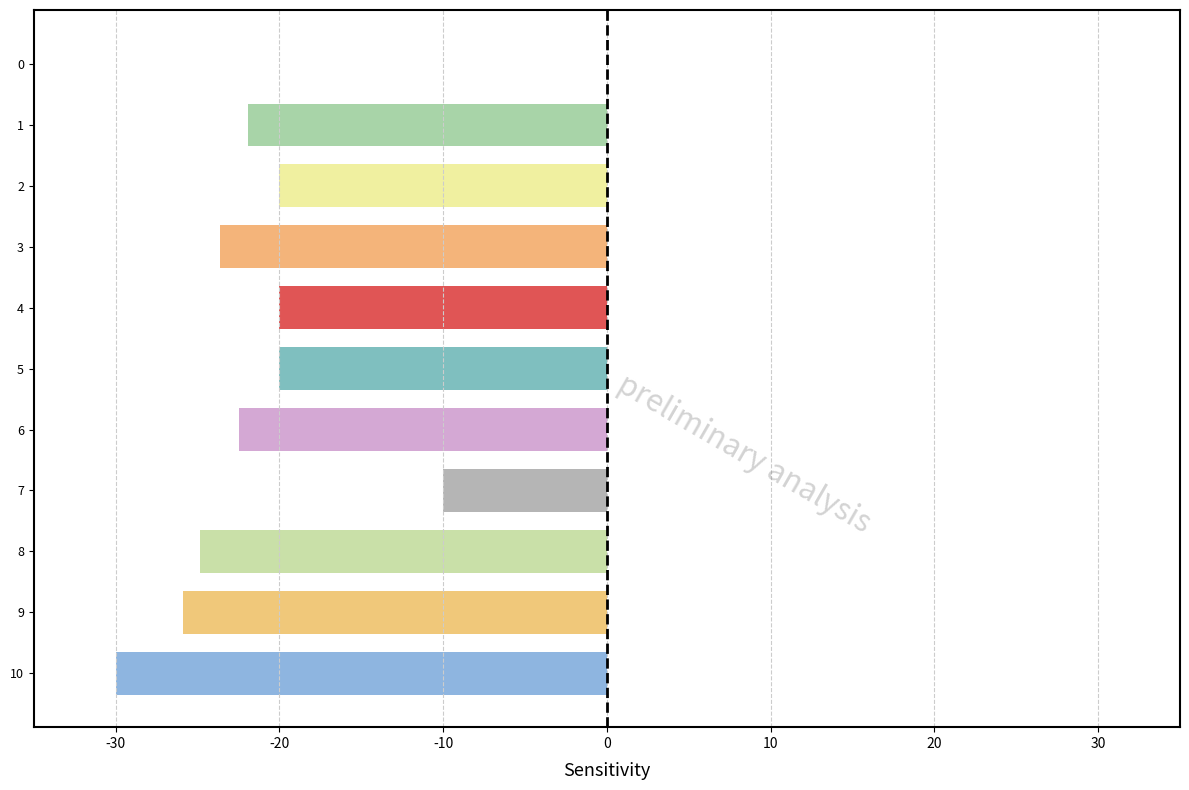

What is the average value?

-19.9